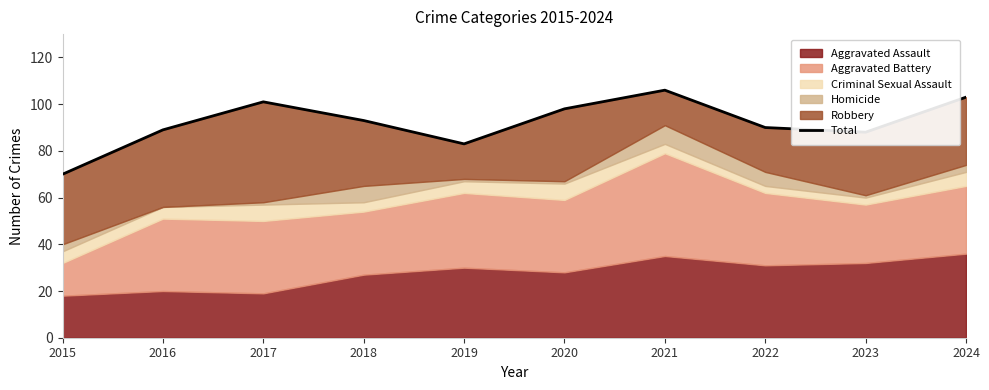

At which label is the value closest to 88?

2023